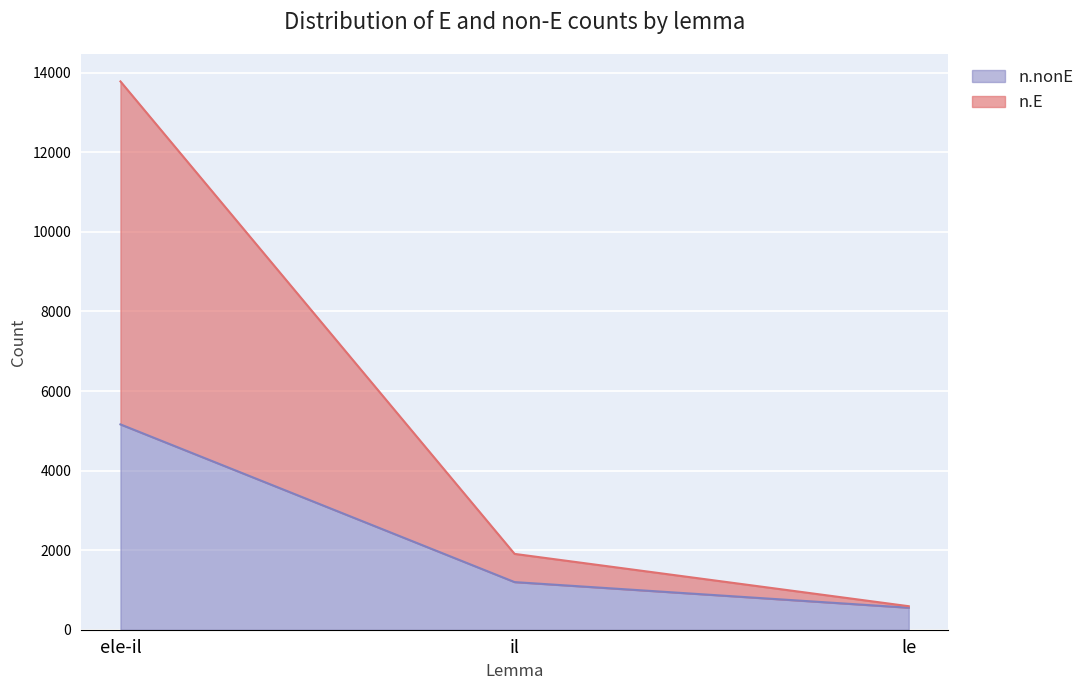

Reading left to right, transcribe all the data shown in this chart.

n.E: ele-il=13782	il=1906	le=591
n.nonE: ele-il=5161	il=1197	le=553